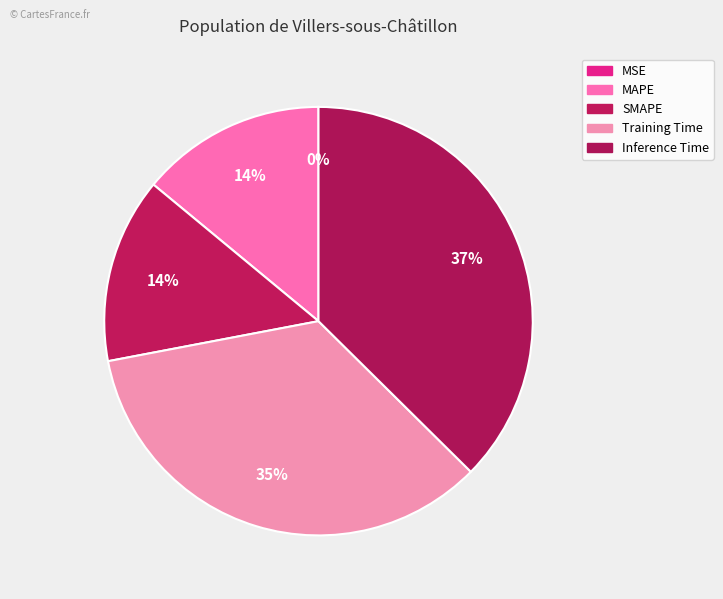

To the nearest percent, what is the difference between the MAPE and Inference Time slice percentages?

23%